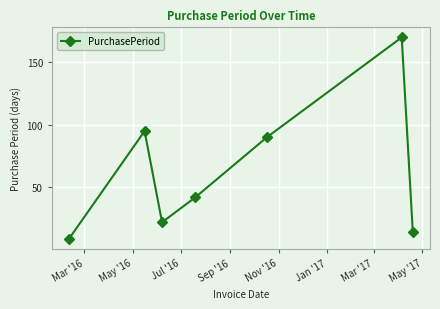

What is the maximum value shown in the chart?

170